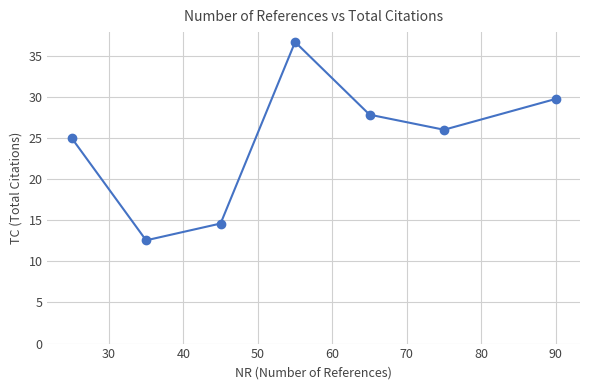

Does the chart have visible grid lines?

Yes